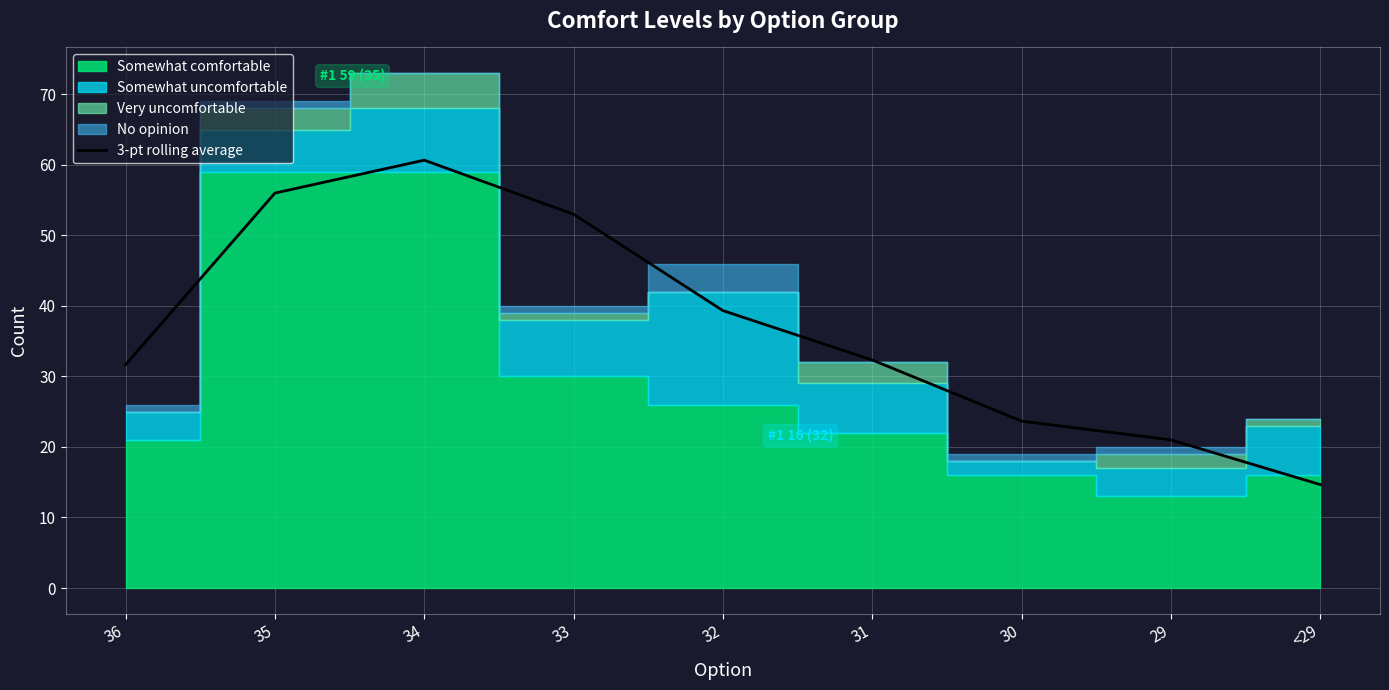

Reading left to right, transcribe all the data shown in this chart.

31.7	56.0	60.7	53.0	39.3	32.3	23.7	21.0	14.7